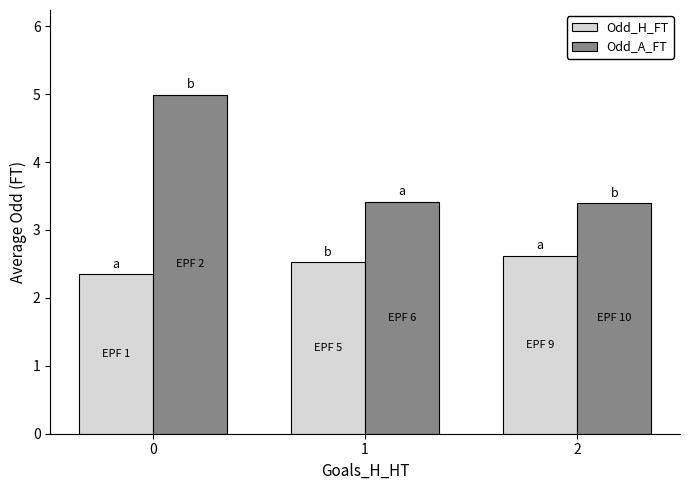

What is the greatest value displayed?

5.0